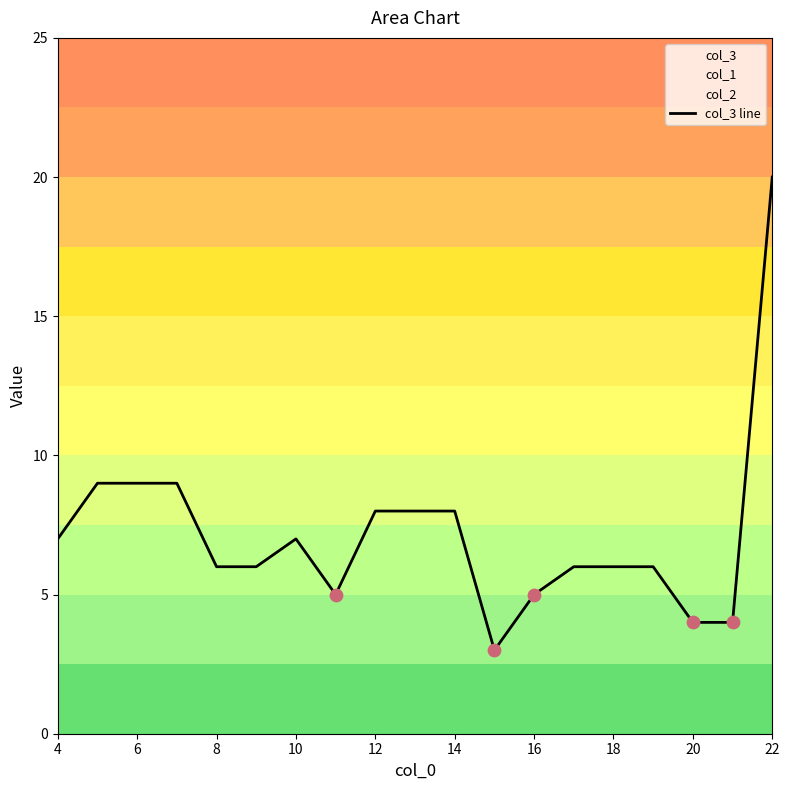

True or false: col_3 line has a value of 8 at 12.

True